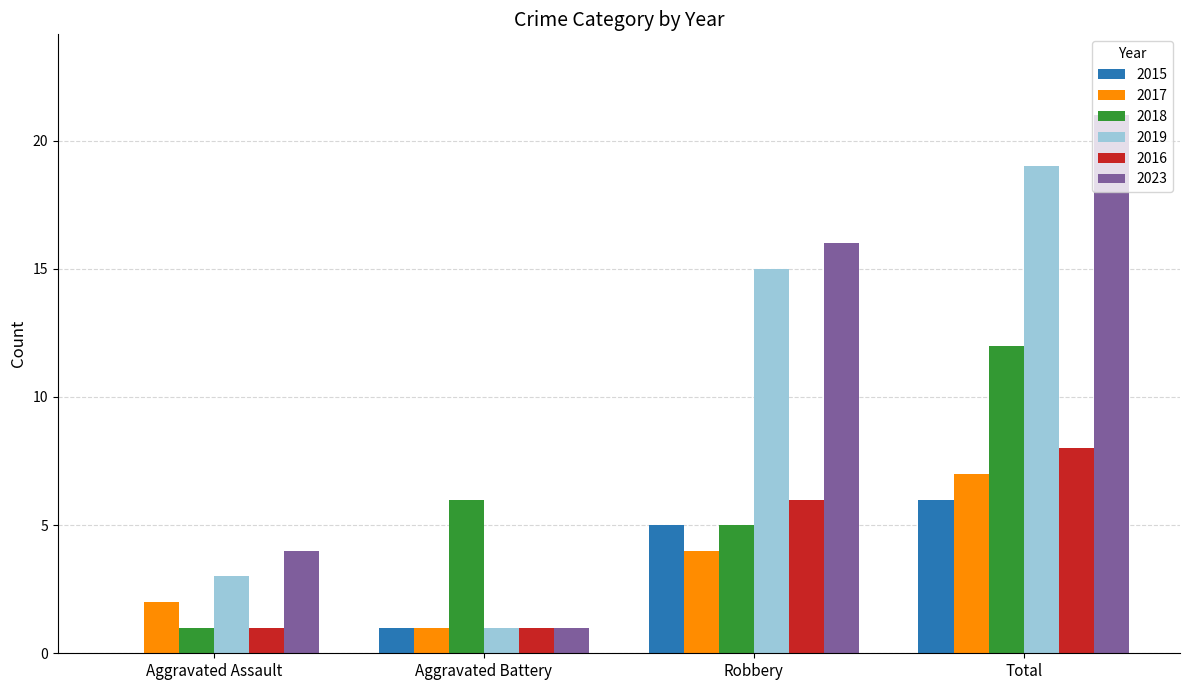

How many positive values does the 2015 series have?

3